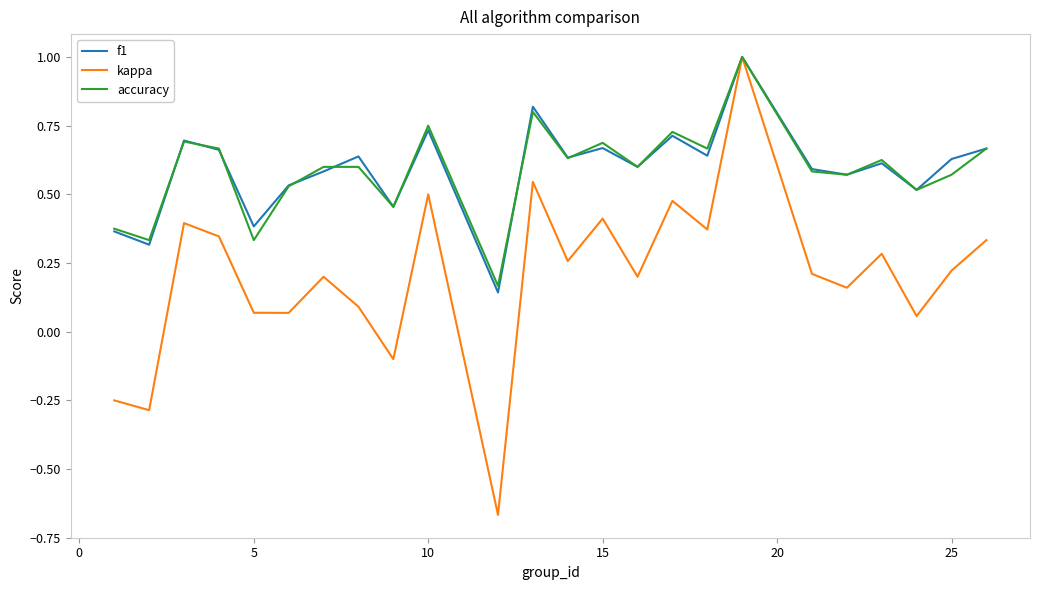

Which series has the widest spread of values?

kappa